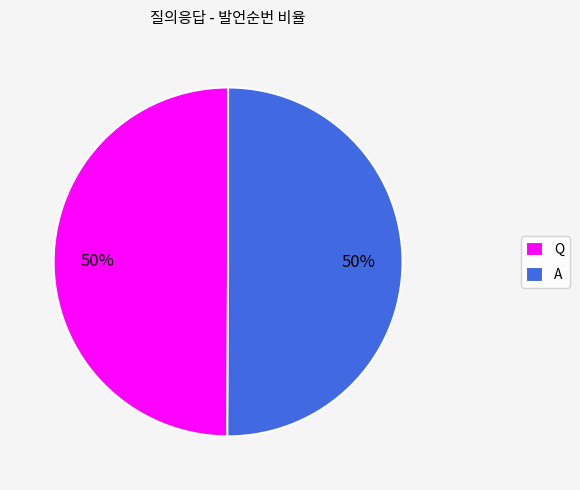

True or false: A accounts for 50% of the total.

True